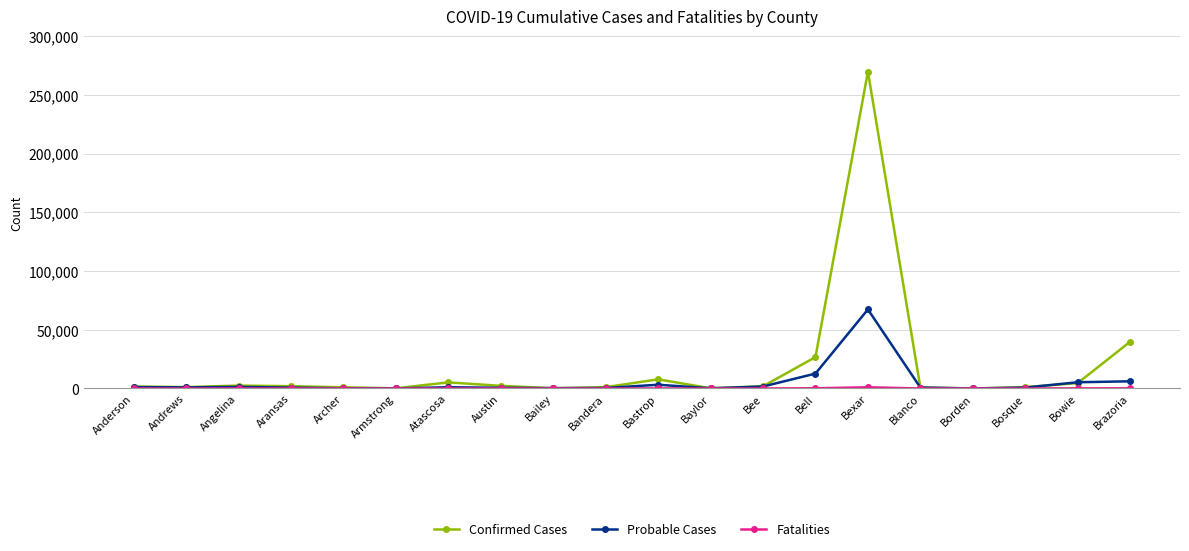

What is the label of the 14th point from the left?

Bell